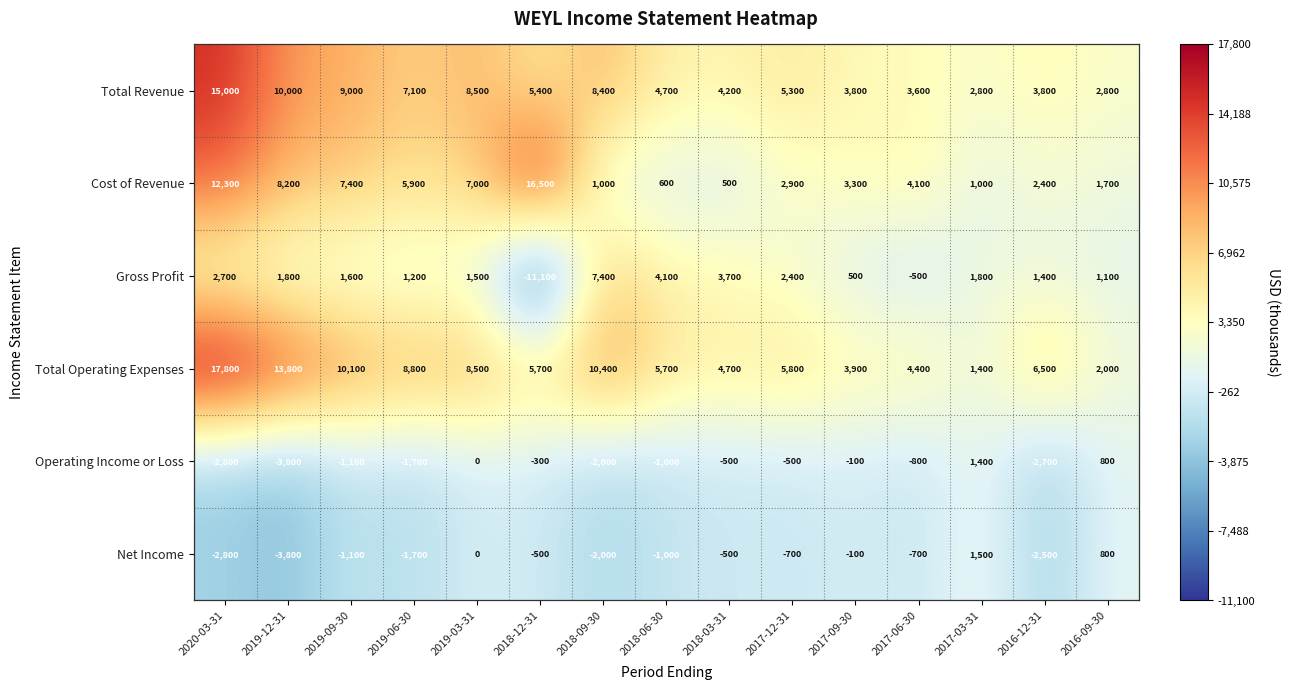

At which category is the sum across all series the highest?

2020-03-31